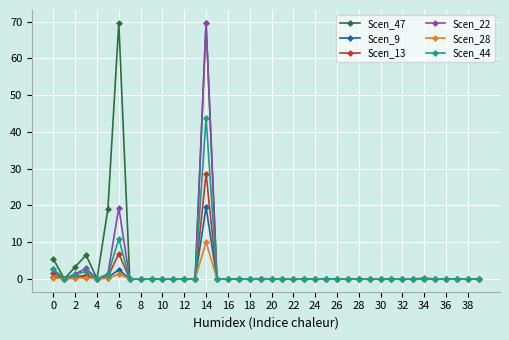

What is the average value of the Scen_13 series?

1.0